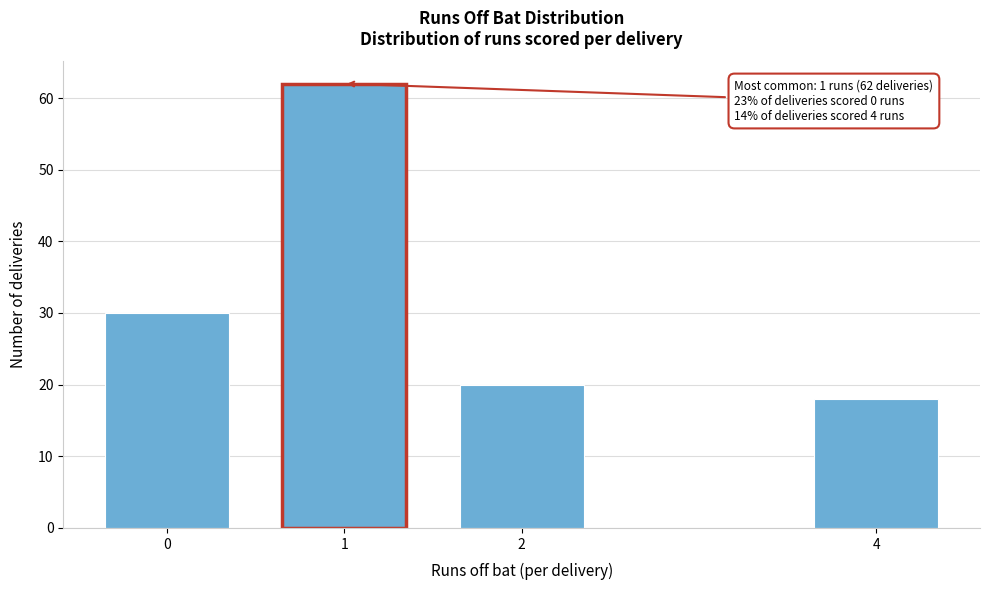

Reading left to right, transcribe all the data shown in this chart.

30	62	20	18